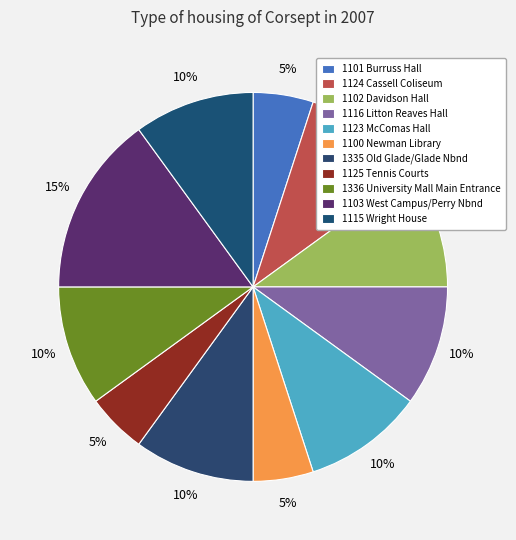

To the nearest percent, what percentage of the pie is 1336 University Mall Main Entrance?

10%